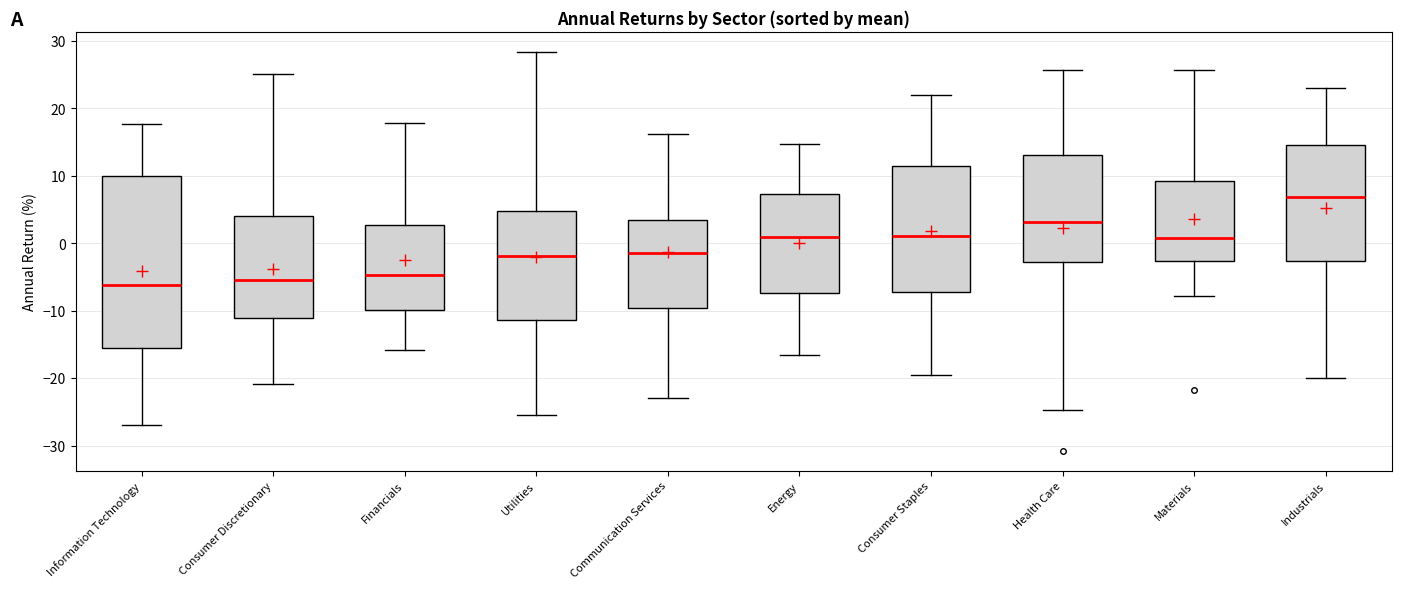

Reading left to right, transcribe this box plot: for each box, give where its median line is, the range the box spans, and where its two whiskers end, as read against the y-axis. The values are not printed on the chart, so give them approximately, as read against the axis.

Information Technology: median -6, box -15 to 10, whiskers -27 to 18
Consumer Discretionary: median -5, box -11 to 4, whiskers -21 to 25
Financials: median -5, box -10 to 3, whiskers -16 to 18
Utilities: median -2, box -11 to 5, whiskers -25 to 28
Communication Services: median -1, box -10 to 4, whiskers -23 to 16
Energy: median 1, box -7 to 7, whiskers -17 to 15
Consumer Staples: median 1, box -7 to 11, whiskers -19 to 22
Health Care: median 3, box -3 to 13, whiskers -25 to 26
Materials: median 1, box -3 to 9, whiskers -8 to 26
Industrials: median 7, box -3 to 15, whiskers -20 to 23